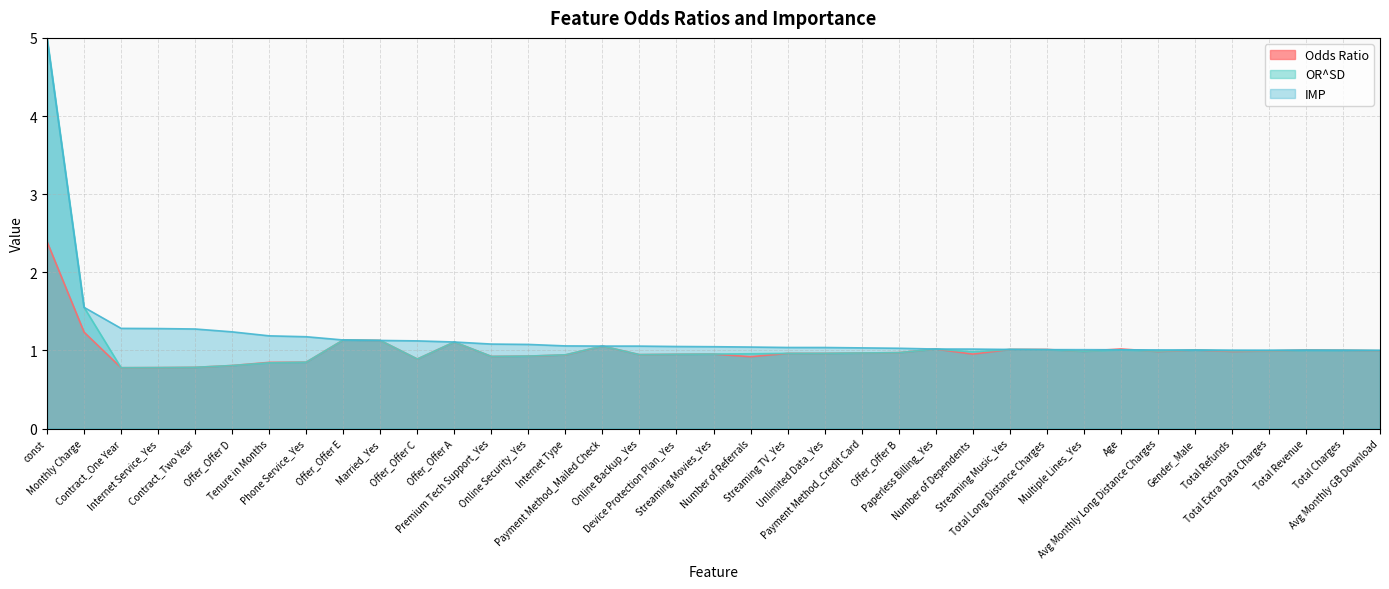

What is the spread (max minus min) of values at Monthly Charge?

0.3